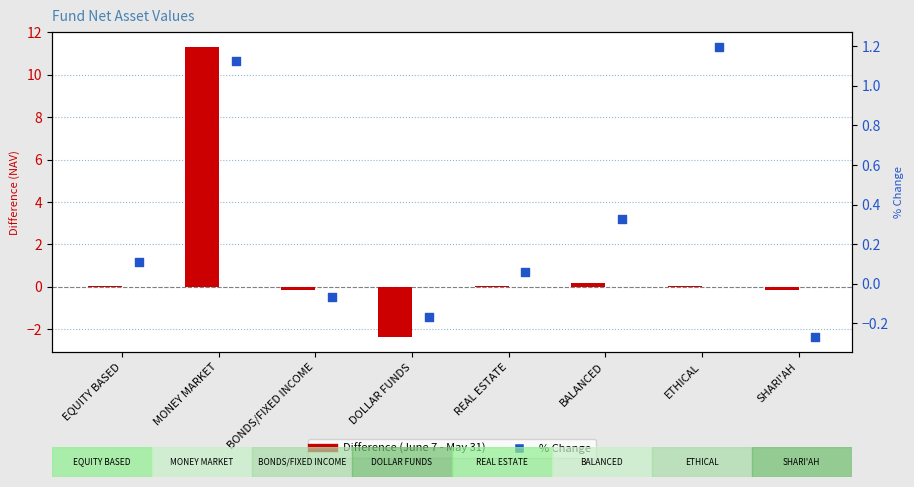

Which series has the largest total across all categories?

Difference (June 7 - May 31)